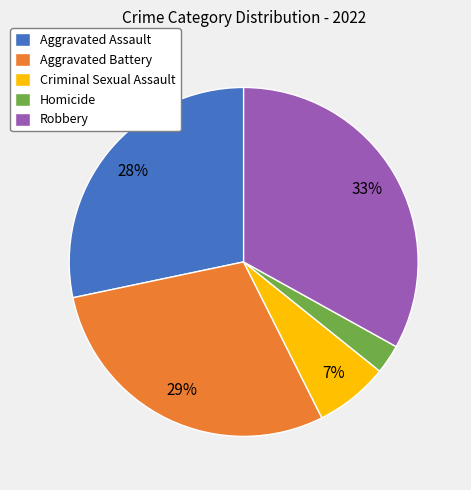

Which has a higher value, Homicide or Aggravated Battery?

Aggravated Battery